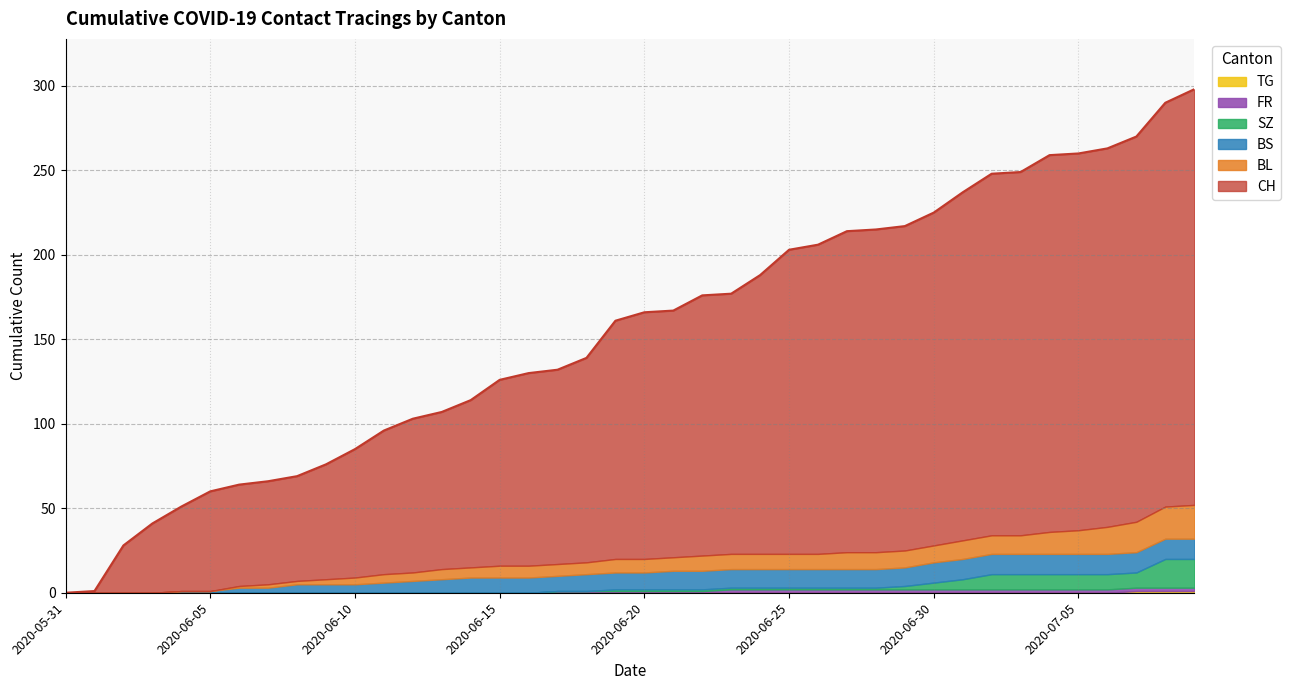

Count the TG values in the range 0 to 1.

40